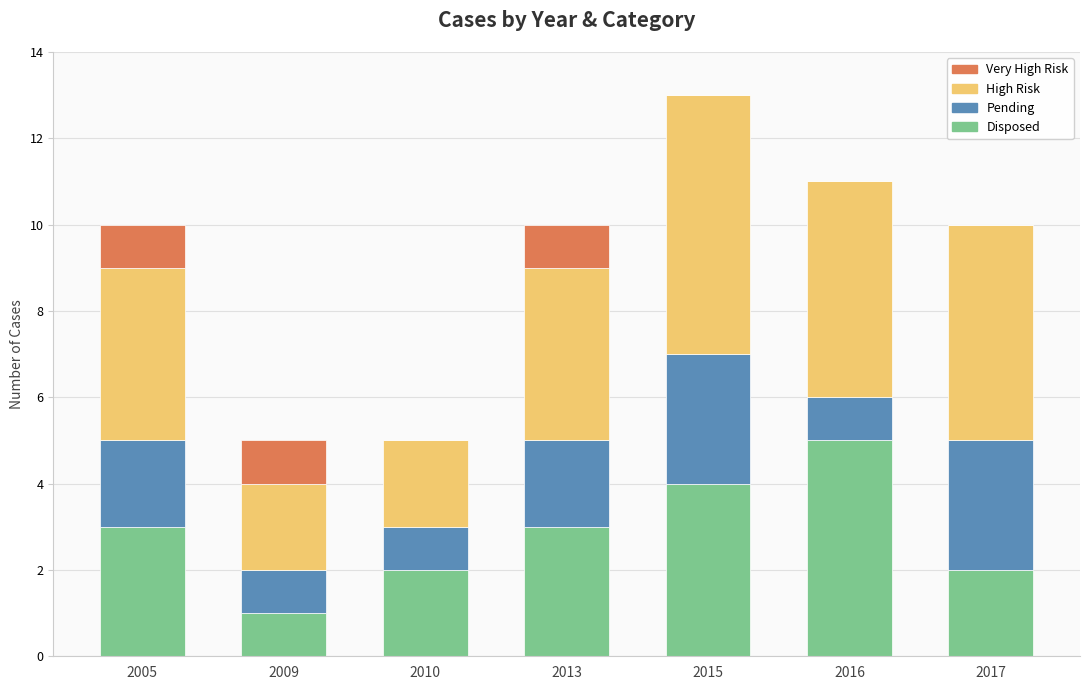

What value does the Disposed series have at 2005?

3